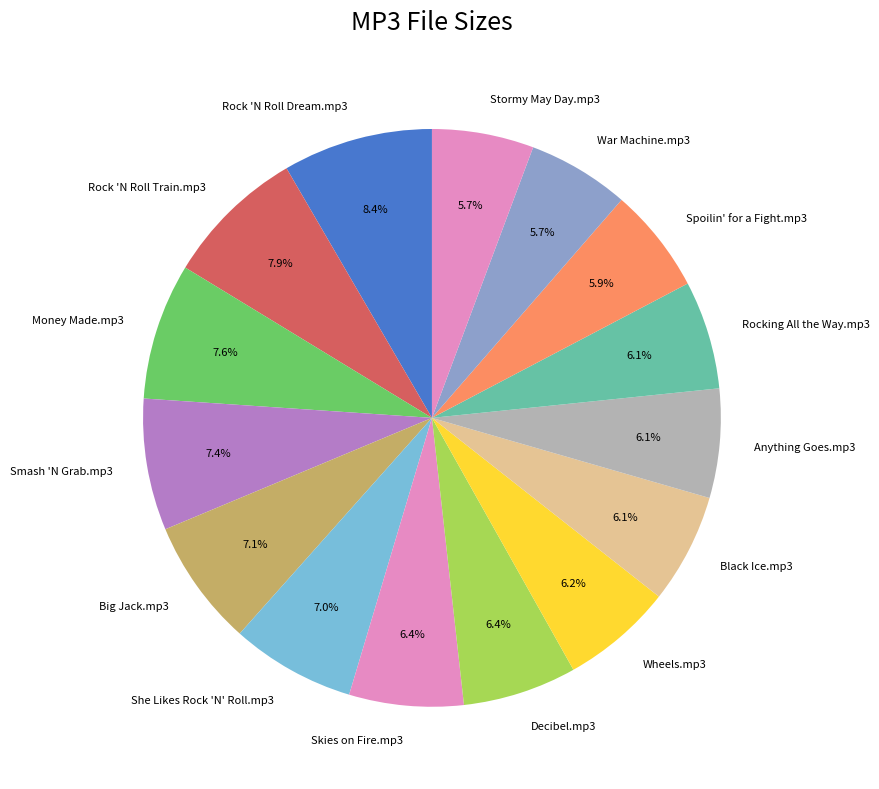

What percentage is NOT represented by Black Ice.mp3?

93.9%